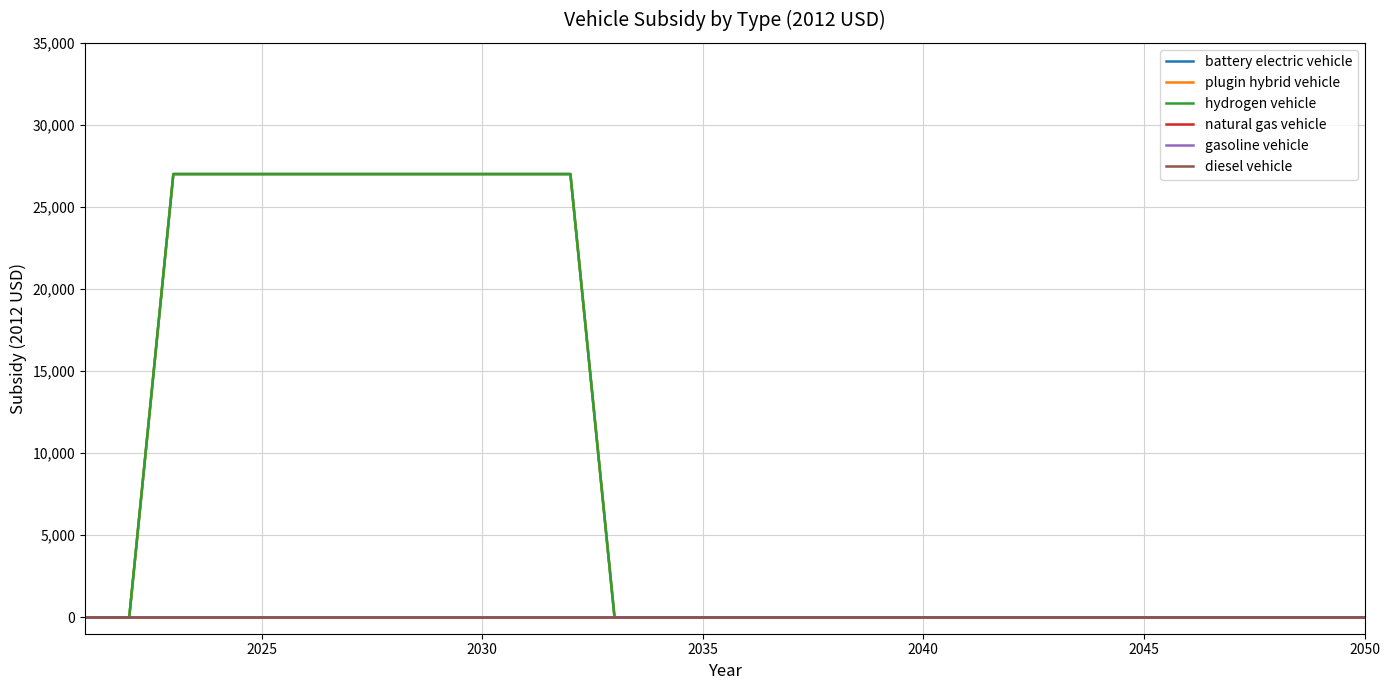

Does the chart have visible grid lines?

Yes